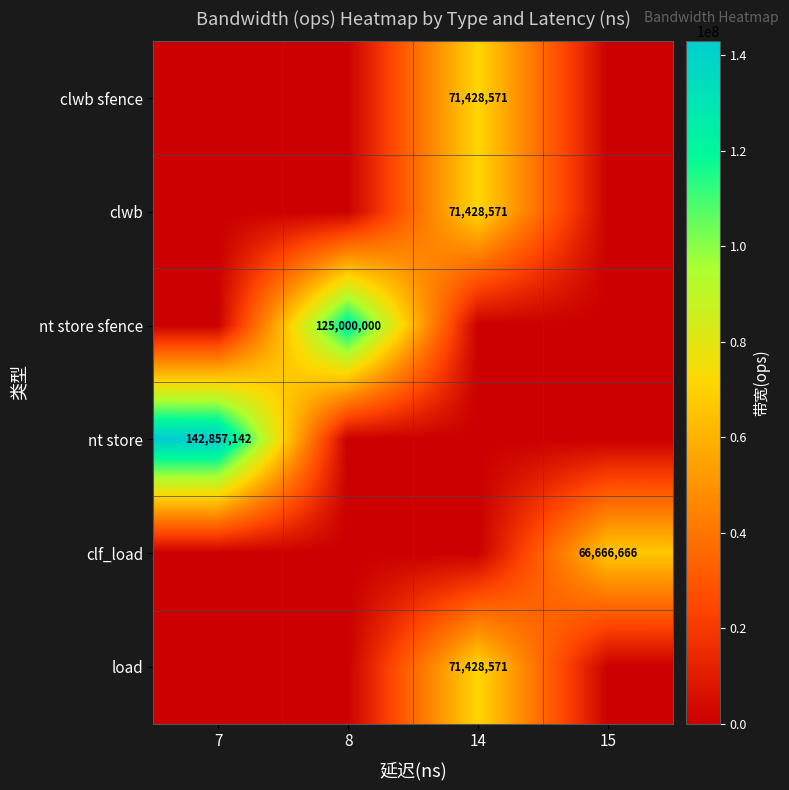

True or false: nt store has a value of 236445989 at 7.

False